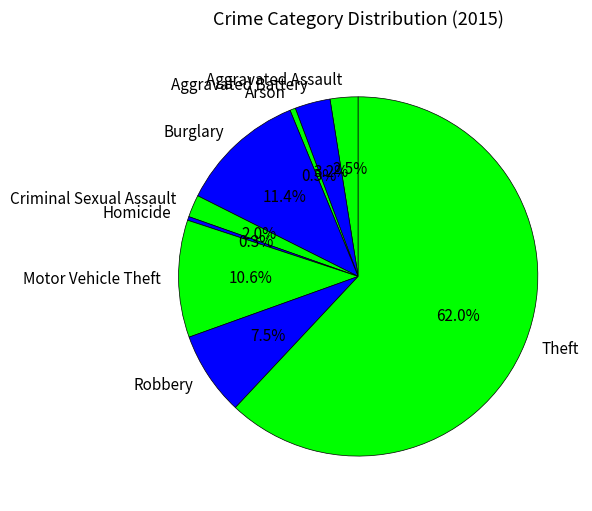

Is the sum of Homicide and Burglary greater than half?

No